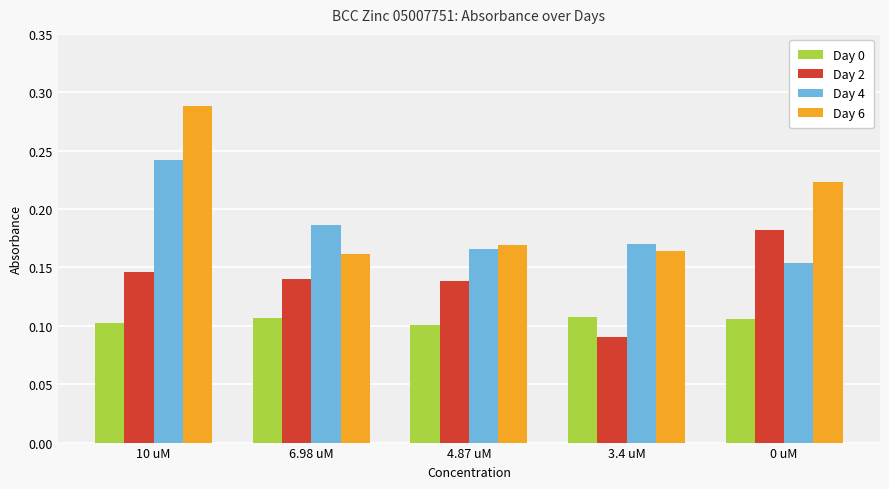

How many Day 0 values are between 0 and 1?

5